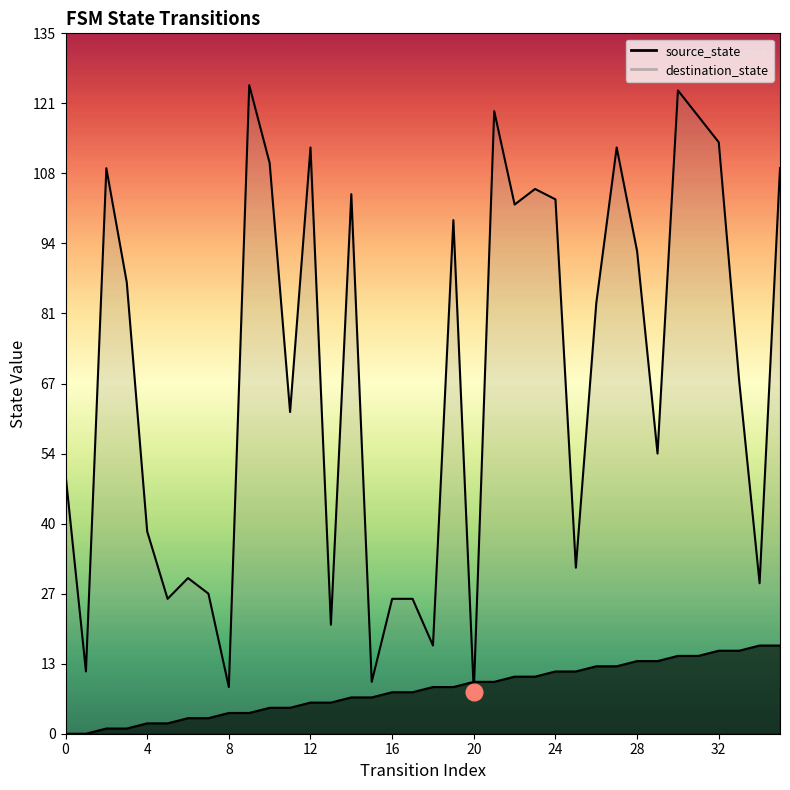

Rank the series by their average value, from lowest to highest.

source_state, destination_state